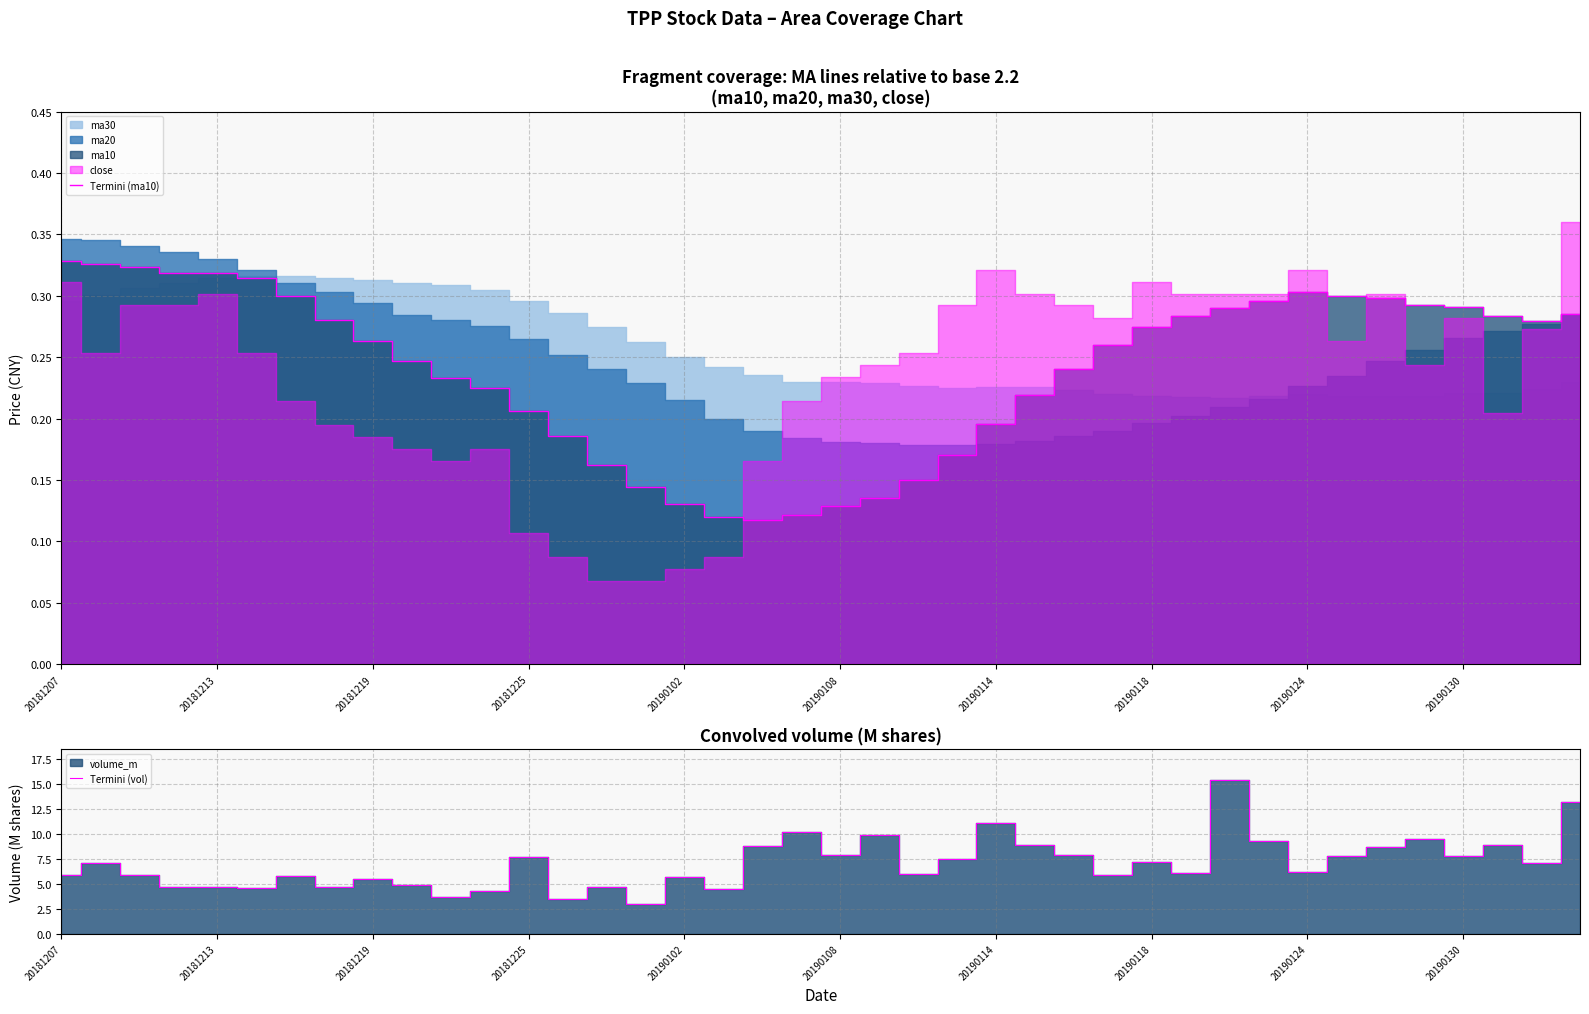

True or false: Termini (ma10) has a value of 0.5 at 20181213.

False